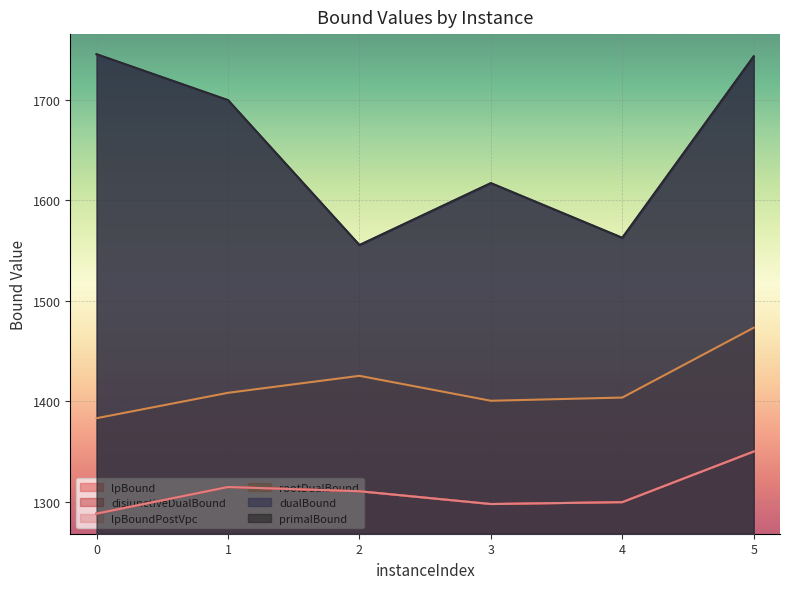

At how many categories does at least one series exceed 1611?

4